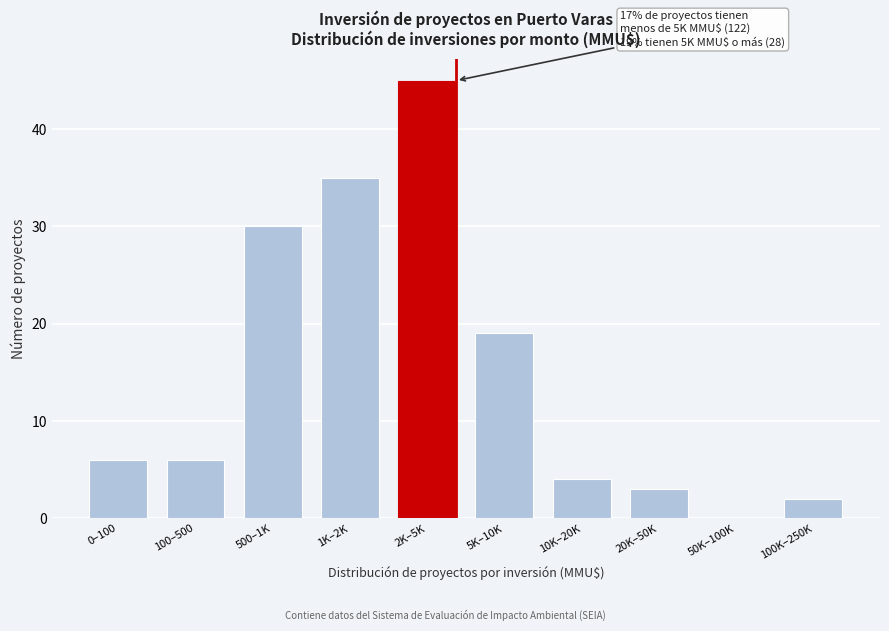

Reading left to right, list all the values displayed in this chart.

0–100=6	100–500=6	500–1K=30	1K–2K=35	2K–5K=45	5K–10K=19	10K–20K=4	20K–50K=3	50K–100K=0	100K–250K=2